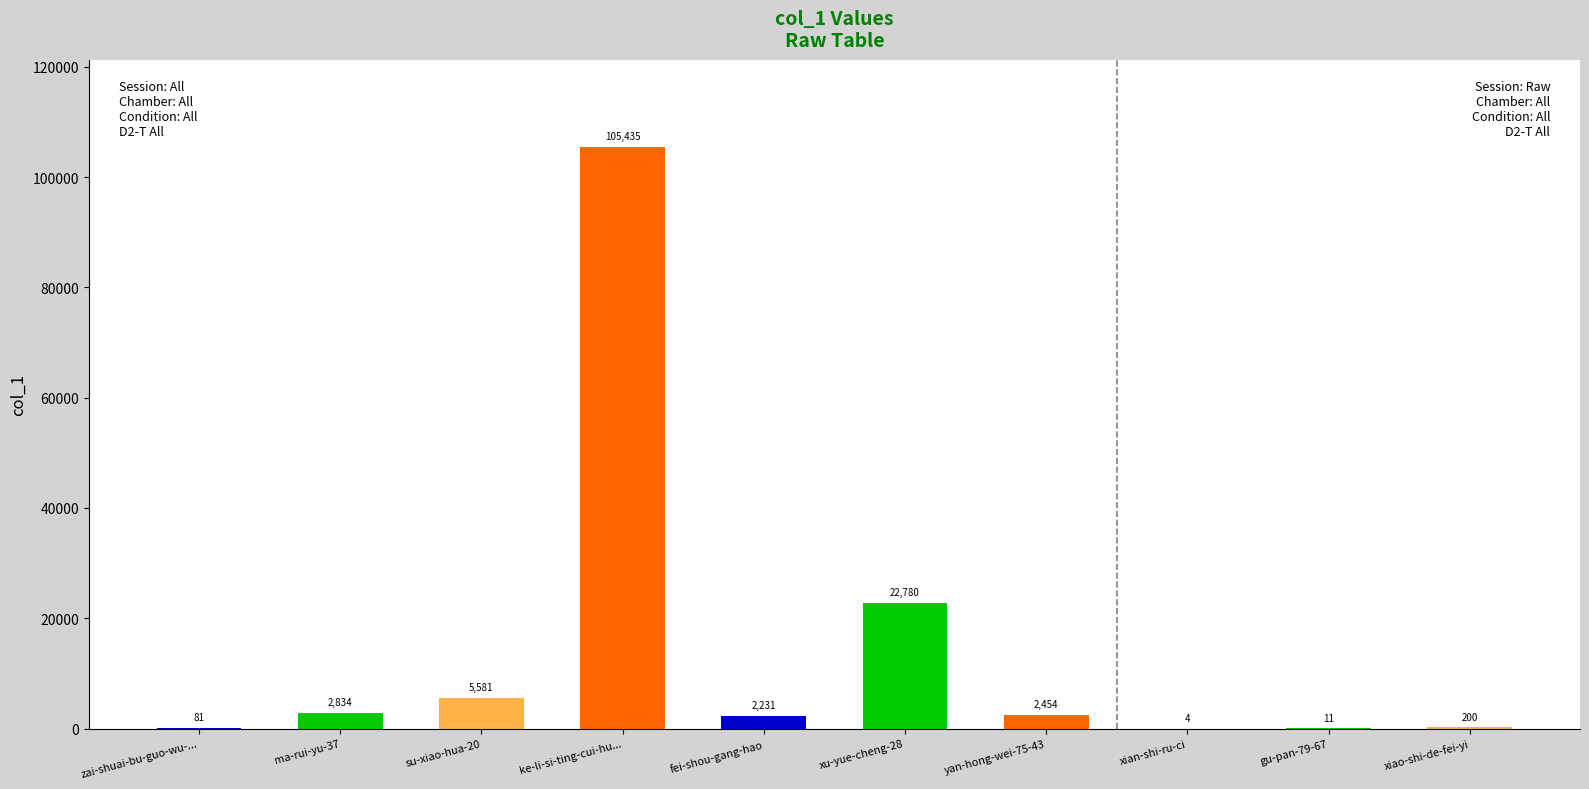

The chart shows a value of 40165 at ke-li-si-ting-cui-hu.... True or false?

False